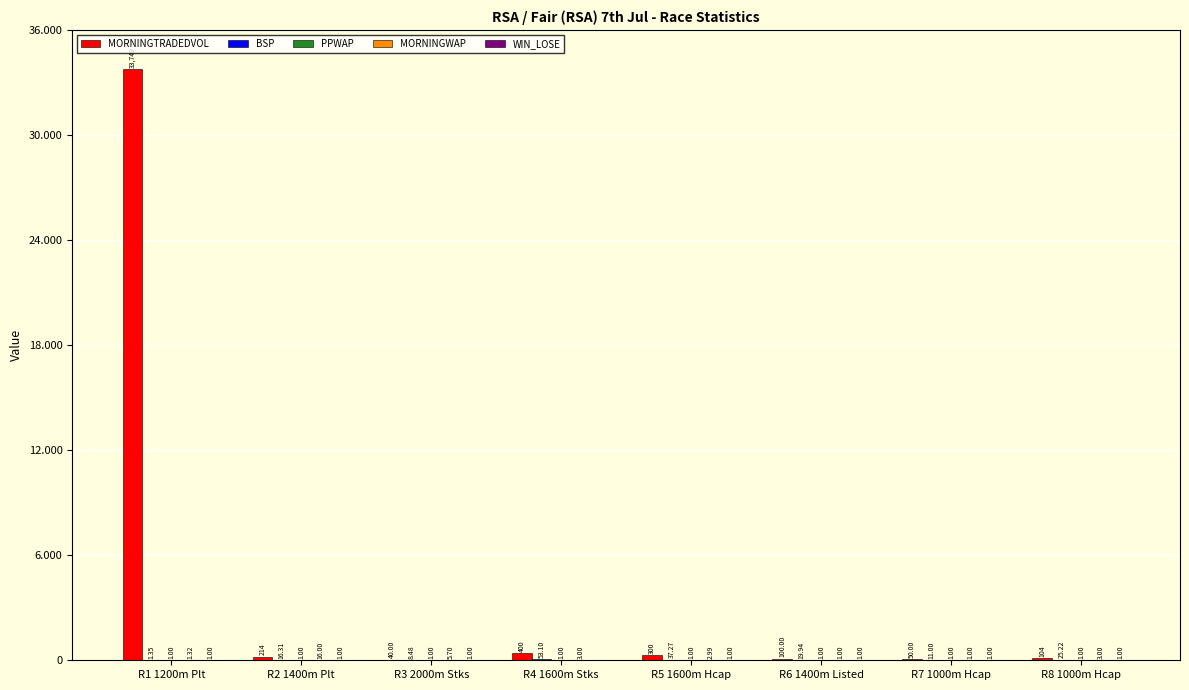

What is the approximate value of MORNINGTRADEDVOL at R8 1000m Hcap?

104.3